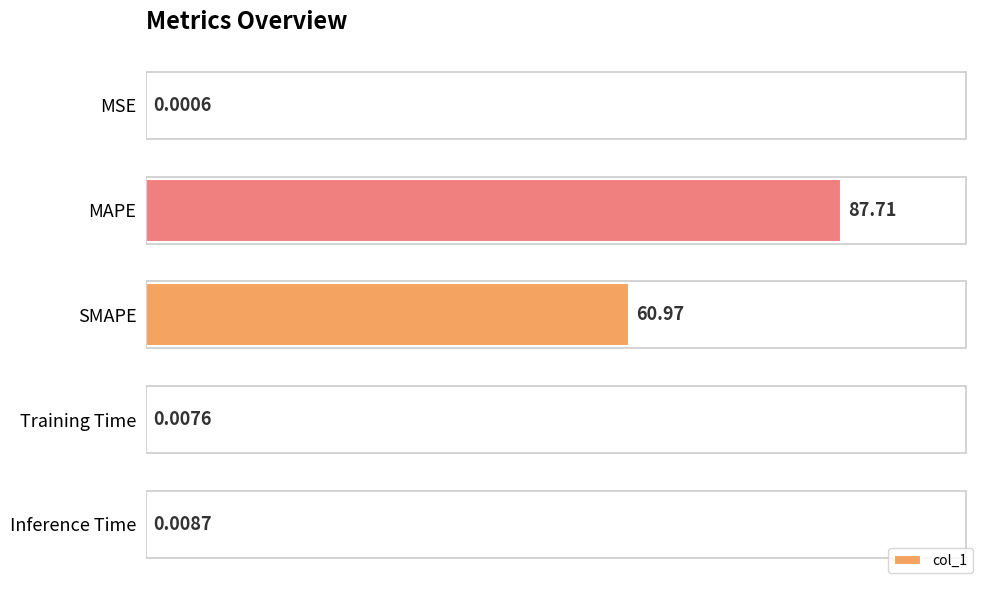

At which label is the value closest to 43?

SMAPE